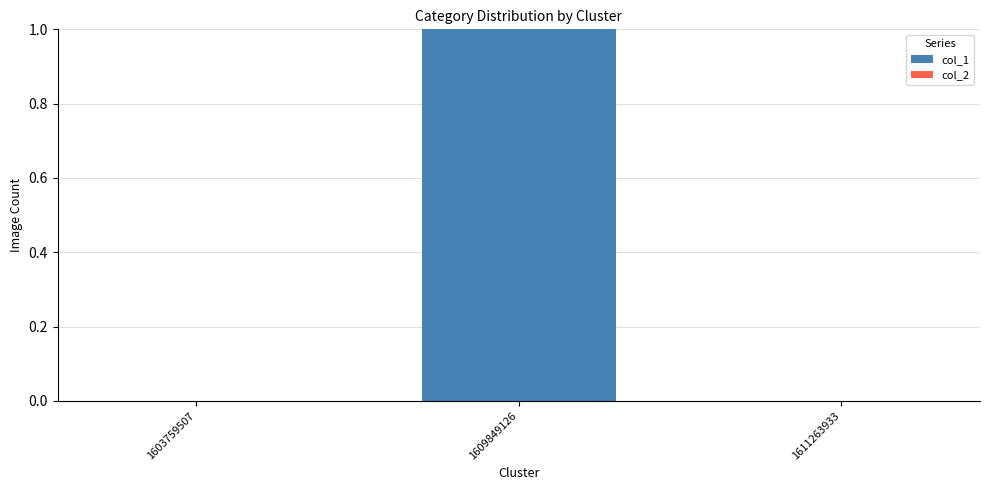

Is it true that the value at 1603759507 is 0?

True